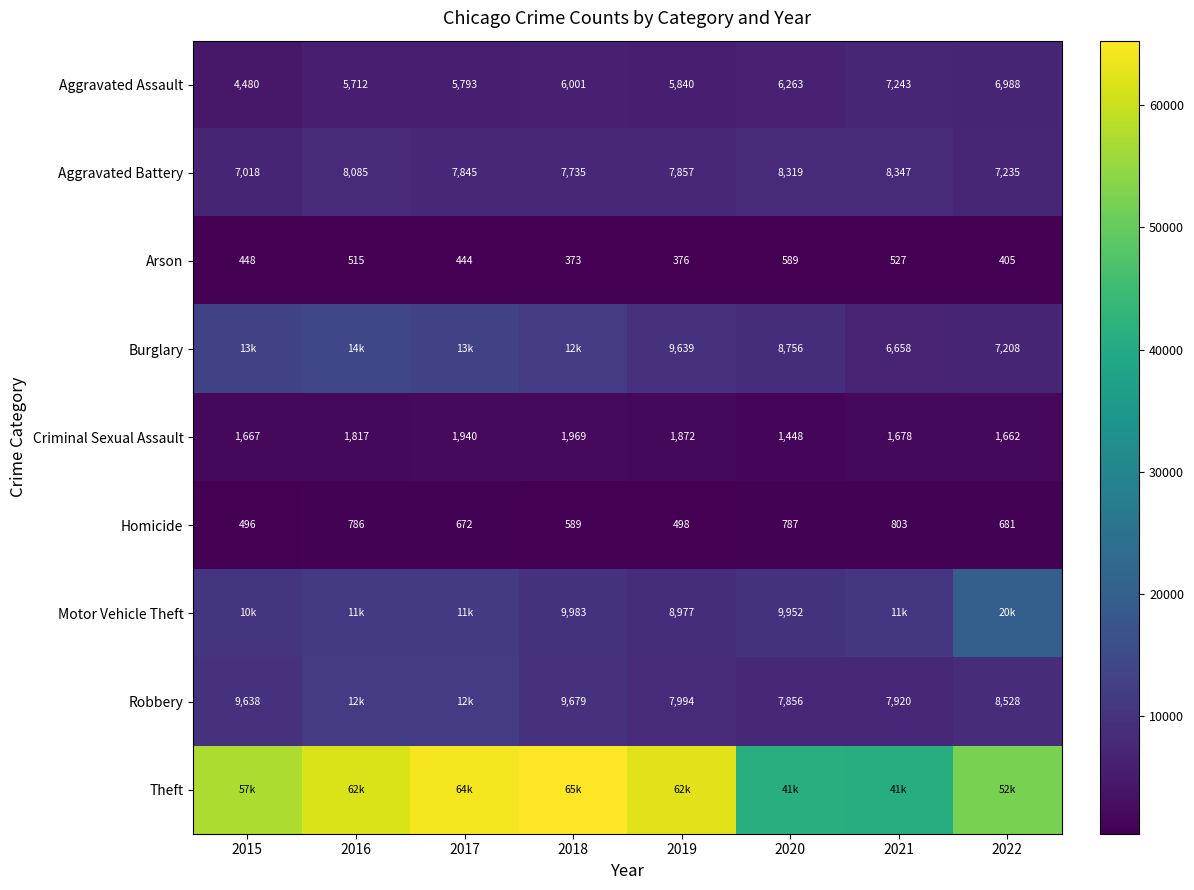

List the labels in order of Aggravated Battery value, smallest first.

2015, 2022, 2018, 2017, 2019, 2016, 2020, 2021